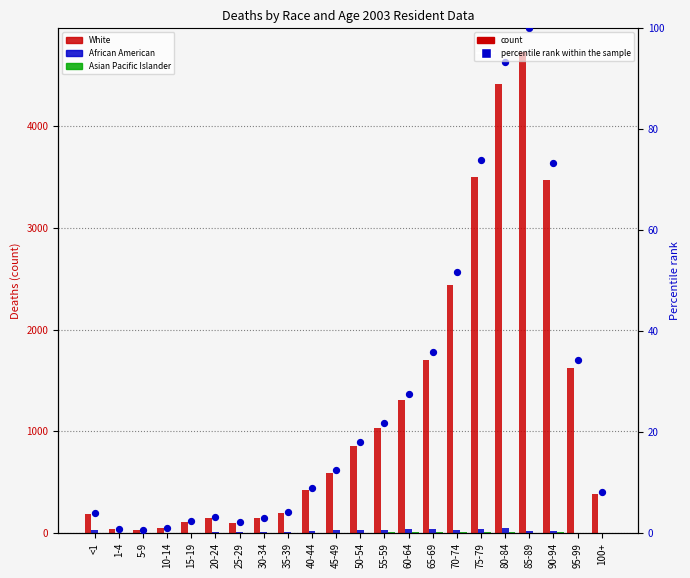

Which series reaches the maximum Y coordinate?

White